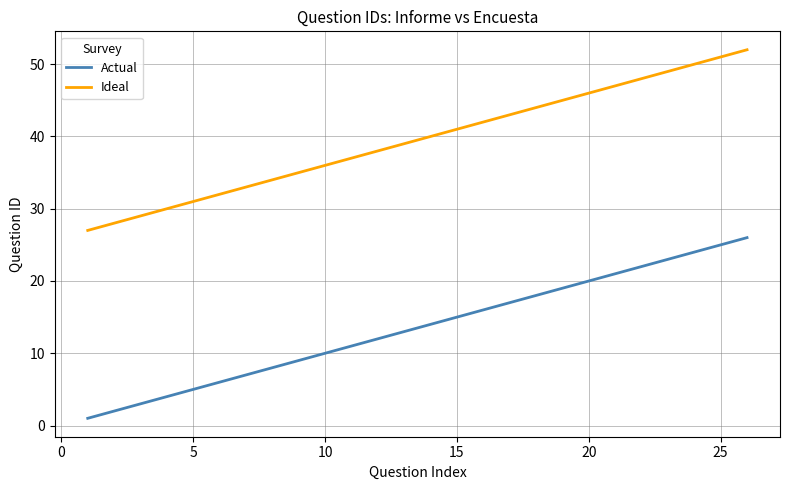

Which series has the largest total across all categories?

Ideal